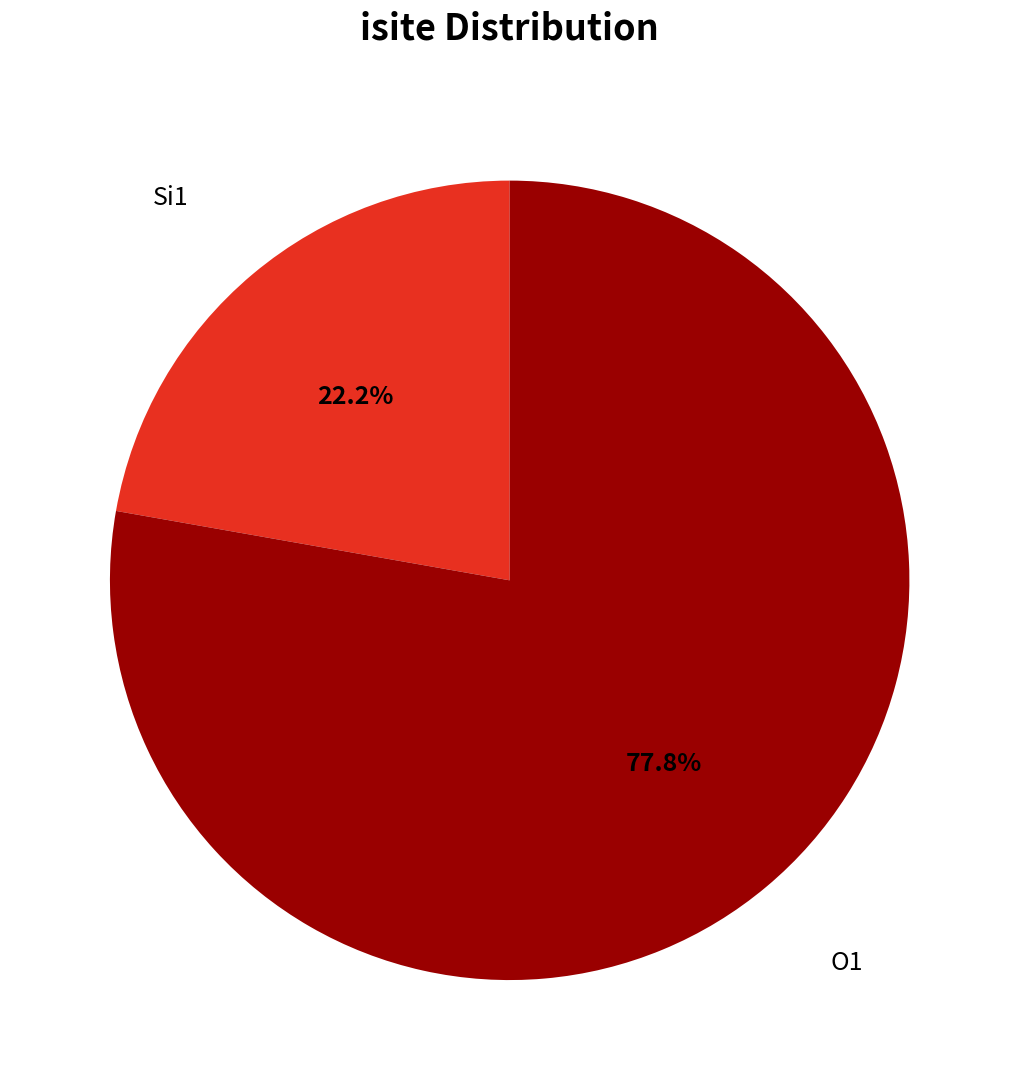

Does any single category account for the majority?

Yes